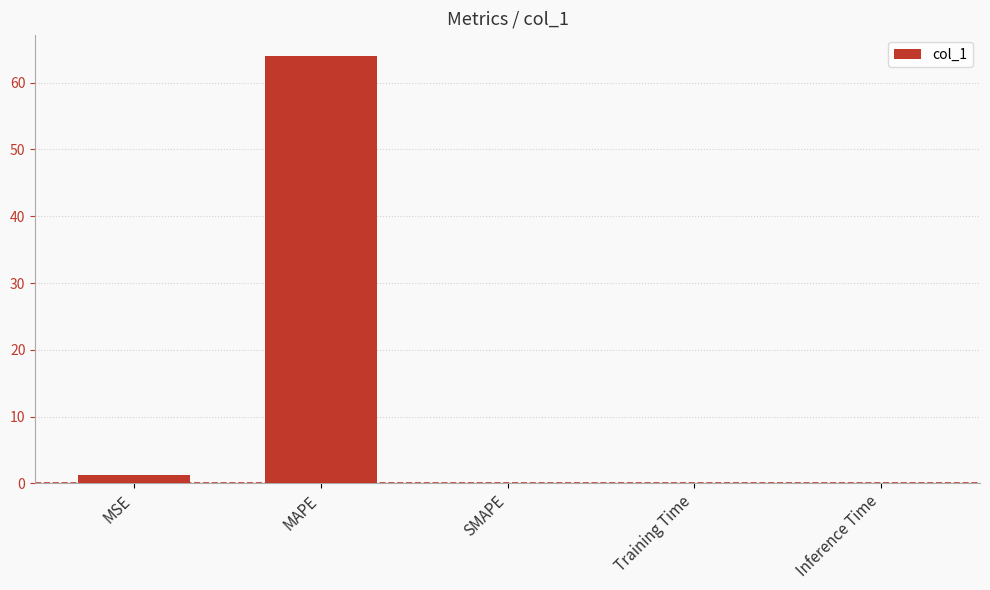

Which label corresponds to the largest value in the chart?

MAPE